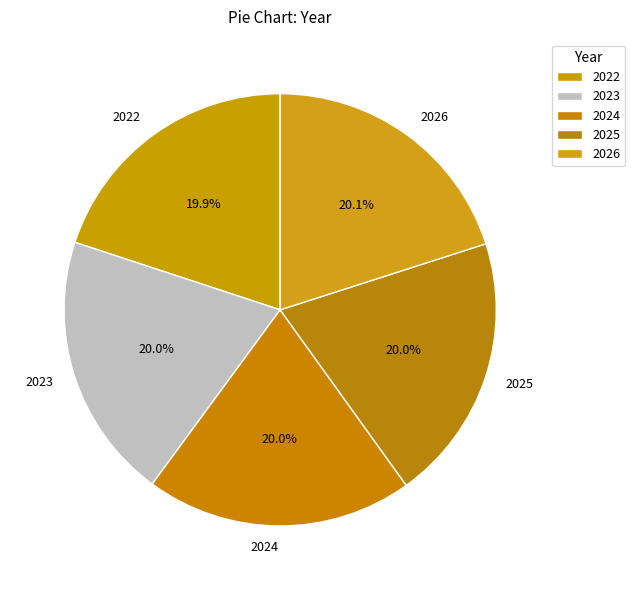

Does any single category account for the majority?

No